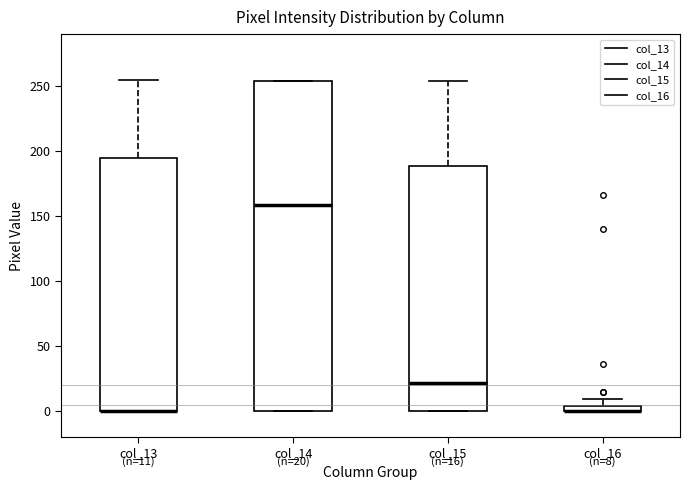

Which box is the tallest, from its lower edge to its upper edge?

col_14